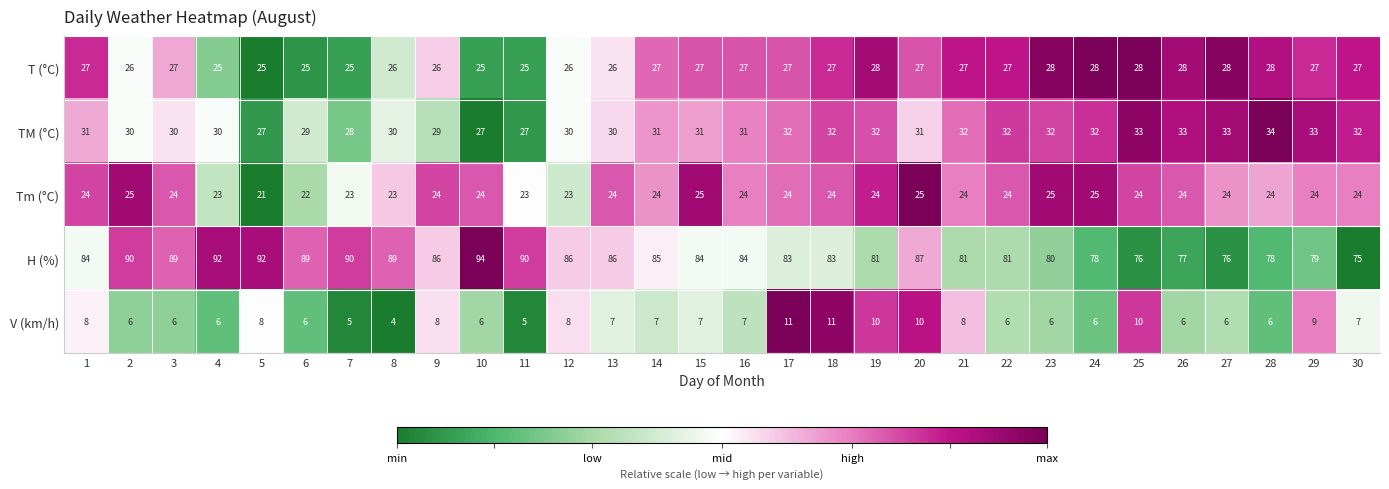

Rank the series by their maximum value, from lowest to highest.

V (km/h), Tm (°C), T (°C), TM (°C), H (%)